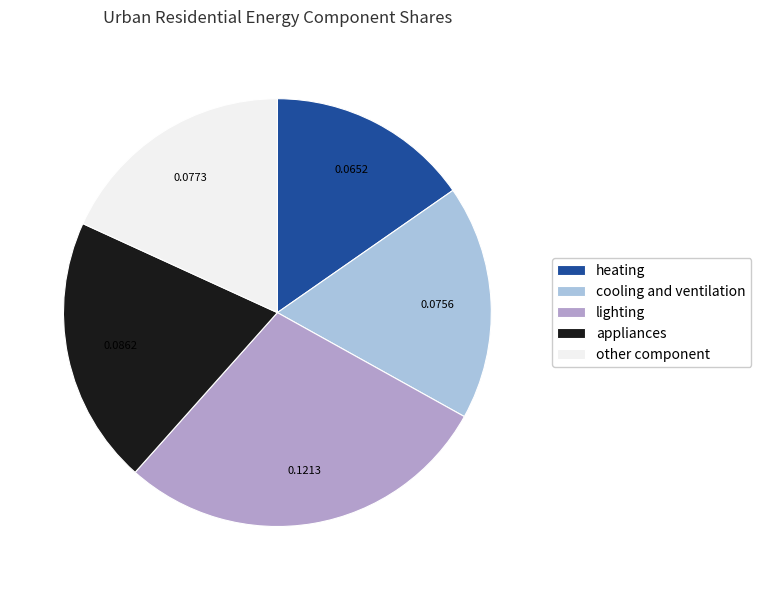

Which slice is the largest?

lighting